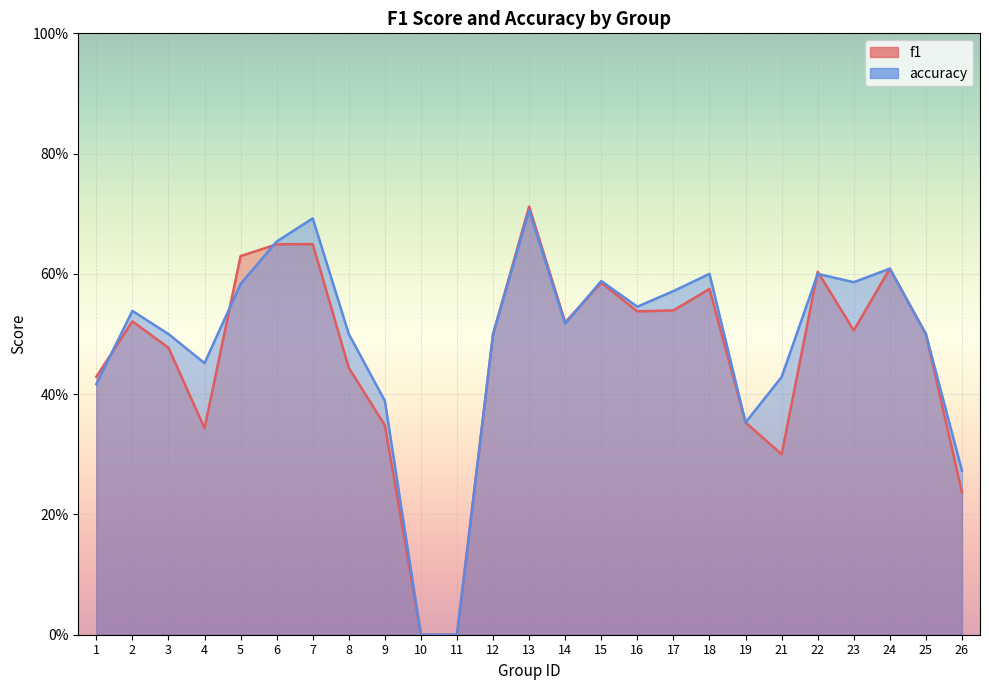

Between which two adjacent categories do accuracy and f1 first intersect?

1 and 2